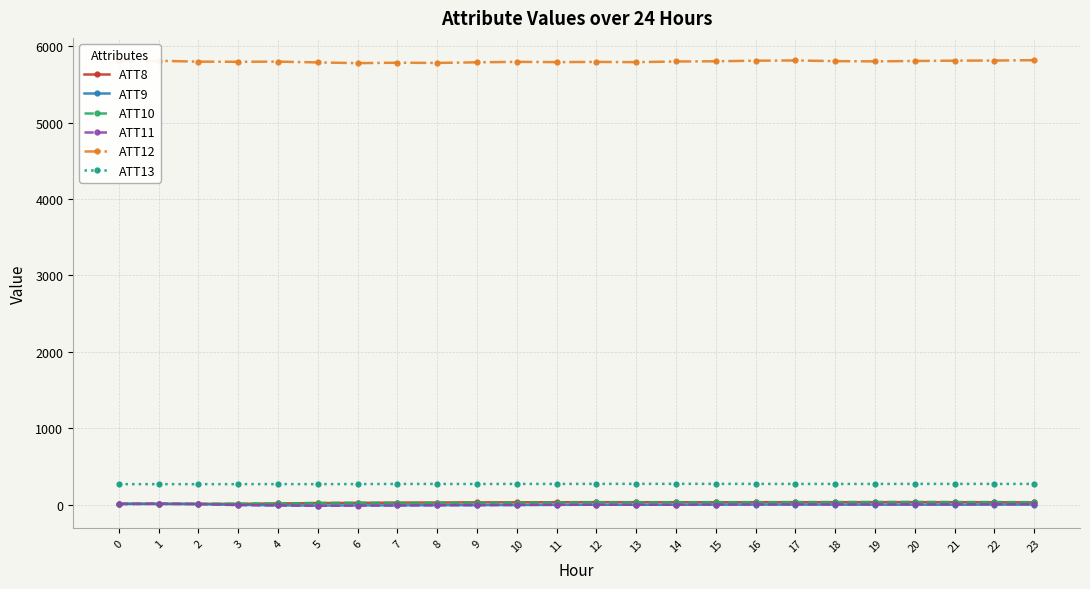

True or false: ATT12 has more than 0 points higher than both neighbors.

True